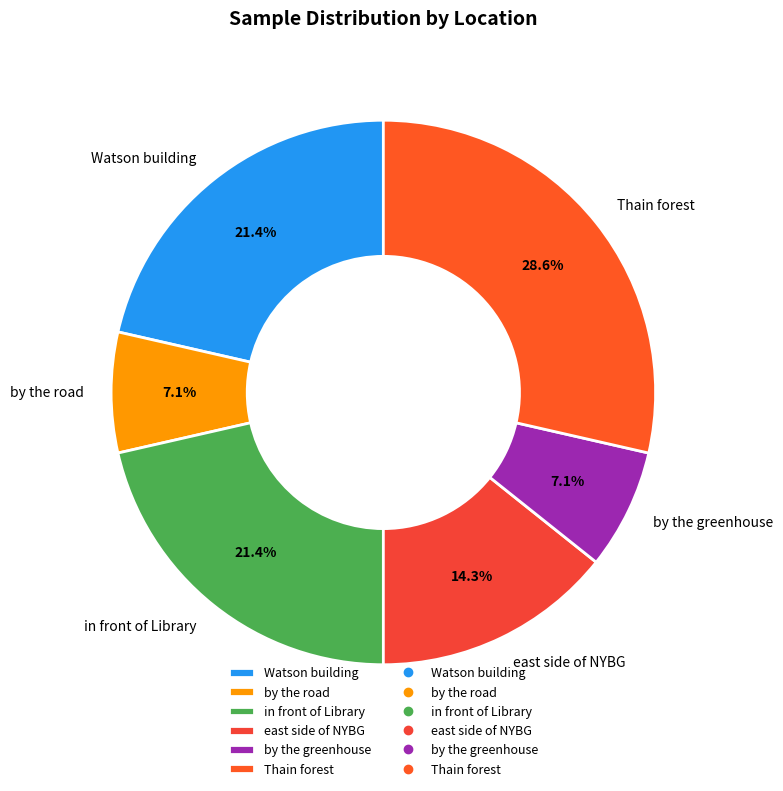

Do by the road and Thain forest together represent more than half of the pie?

No